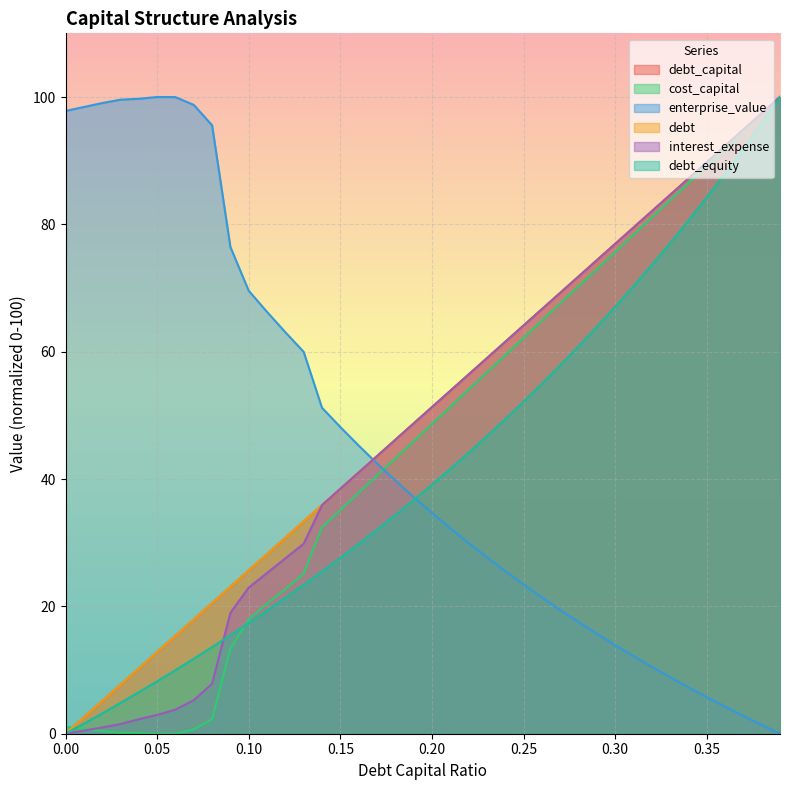

What is the label of the 28th point from the right?

0.12